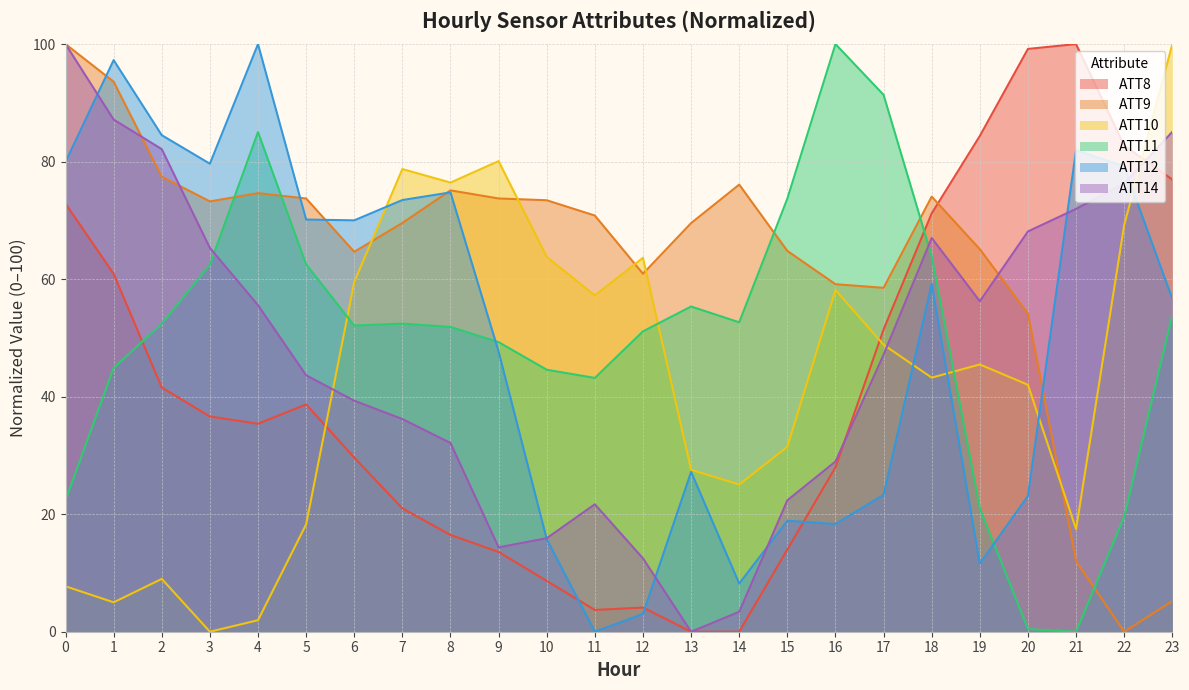

Rank the series by their maximum value, from lowest to highest.

ATT8, ATT9, ATT10, ATT11, ATT12, ATT14